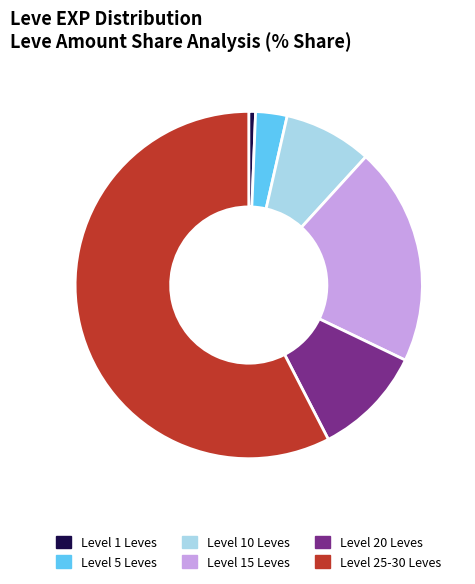

What is the largest slice in the pie chart?

Level 25-30 Leves